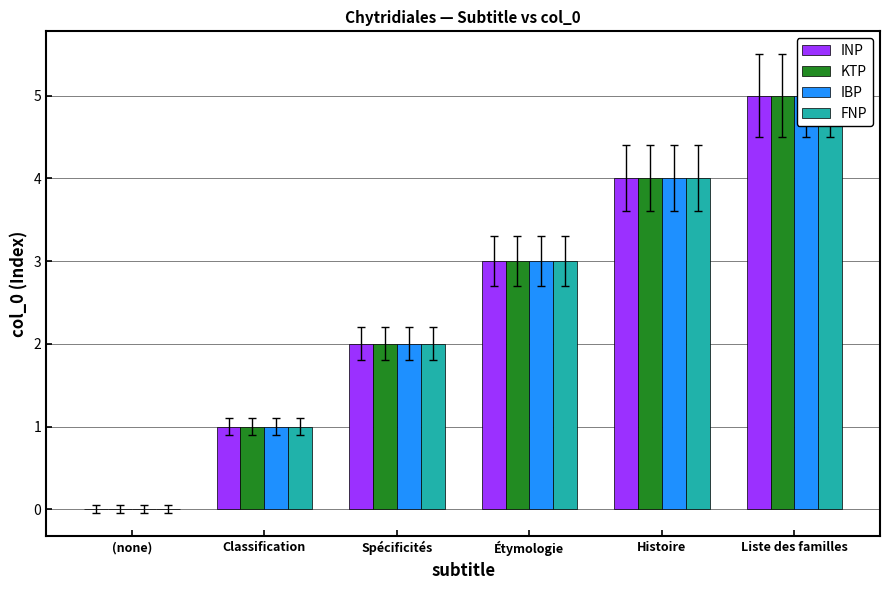

What is the greatest value displayed?

5